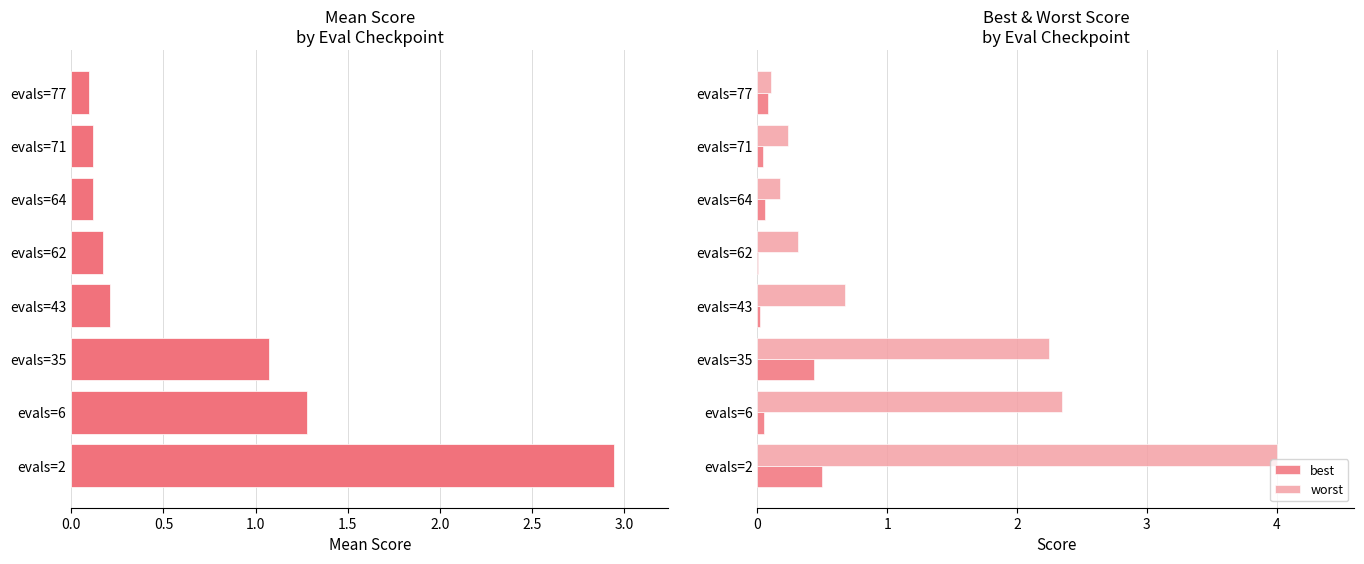

Which series has the largest total across all categories?

worst